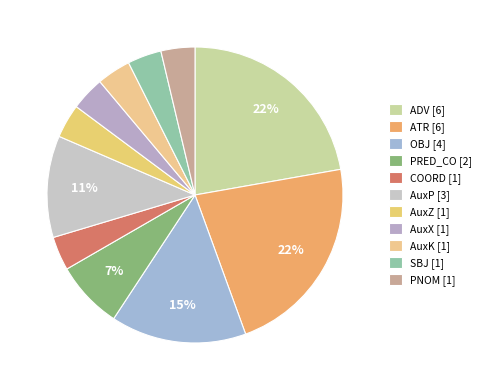

What percentage is the PNOM slice, to the nearest percent?

4%